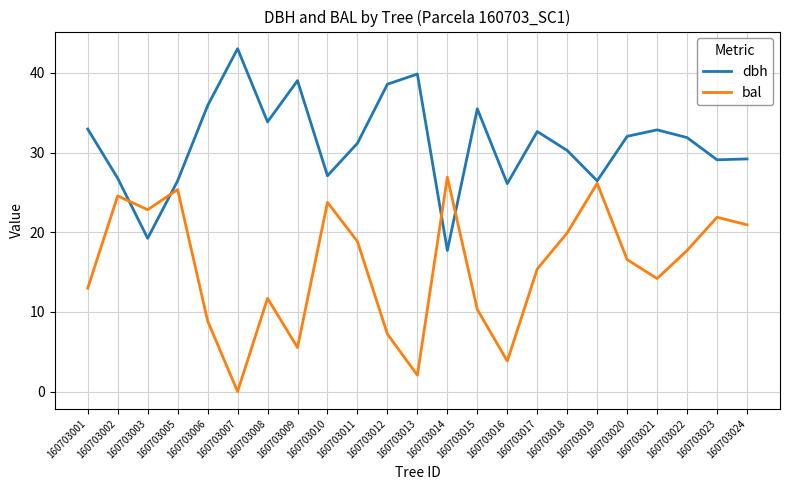

Where does the dbh series first go above 31?

160703001